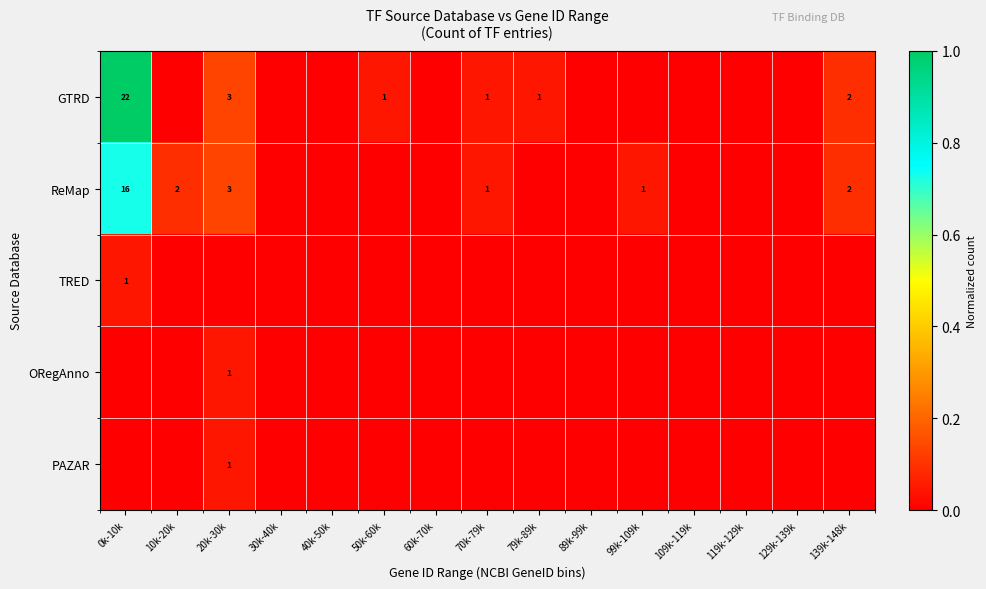

Which label corresponds to the largest value in the chart?

0k-10k